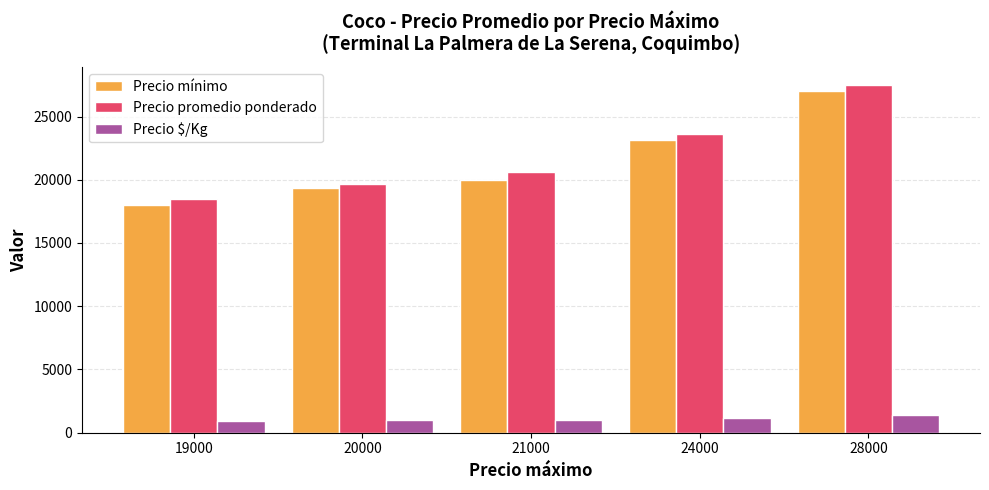

How many data points in Precio $/Kg are less than 1029?

2